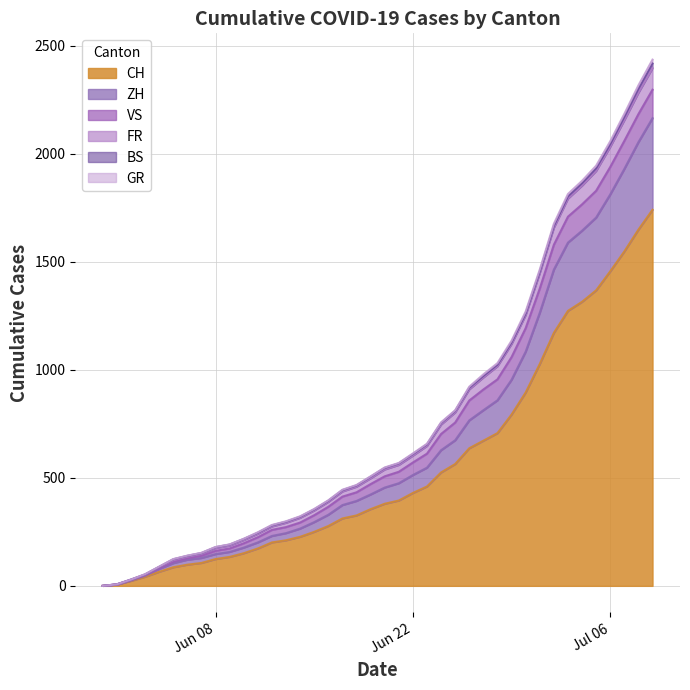

At which label is ZH closest to 1082?

2020-06-30